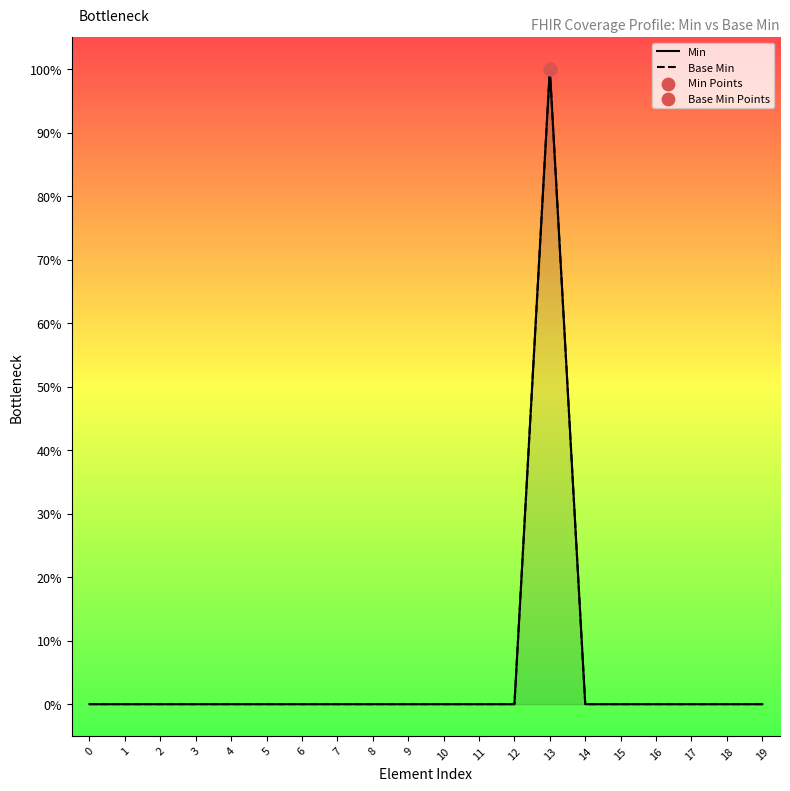

Is the value of Base Min at 7 greater than the value of Min at 9?

No